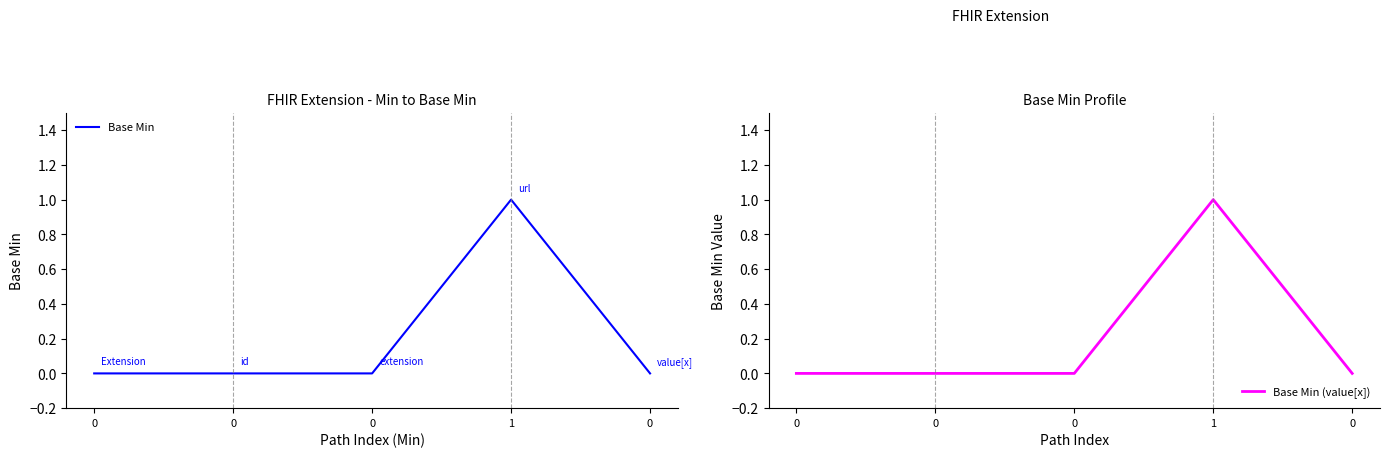

How many positive values does the Base Min (value[x]) series have?

1